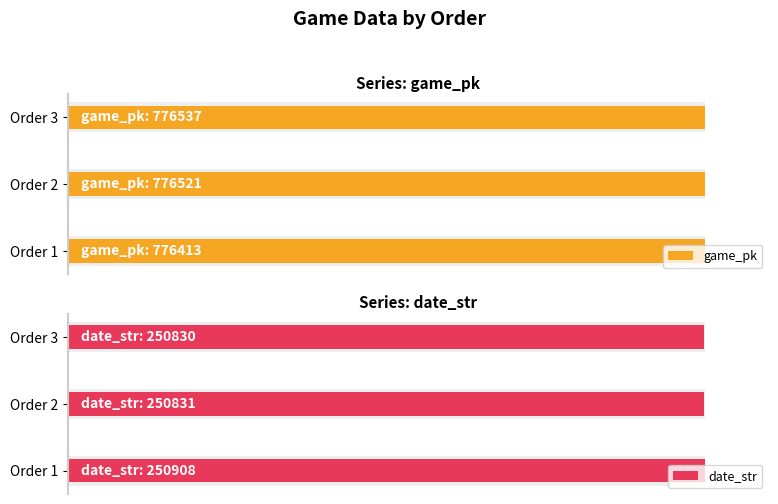

Are the bars horizontal?

Yes